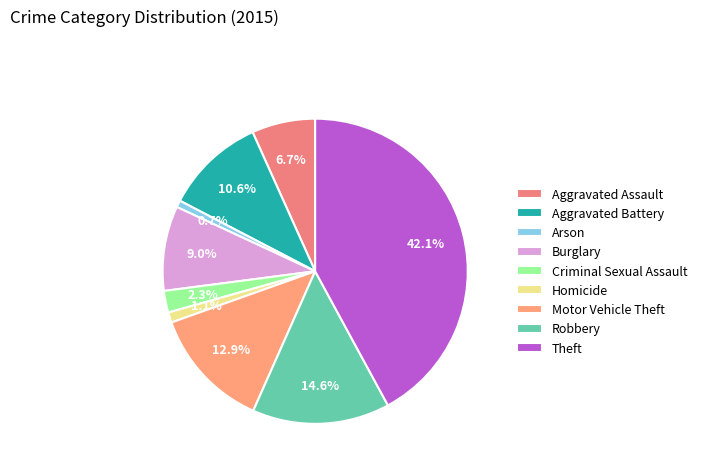

How many segments does this pie chart have?

9